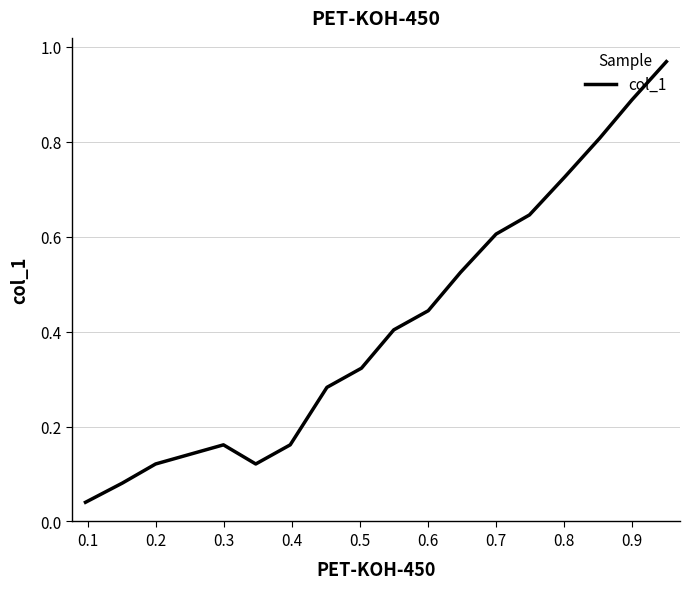

What position from the right is 15?

2